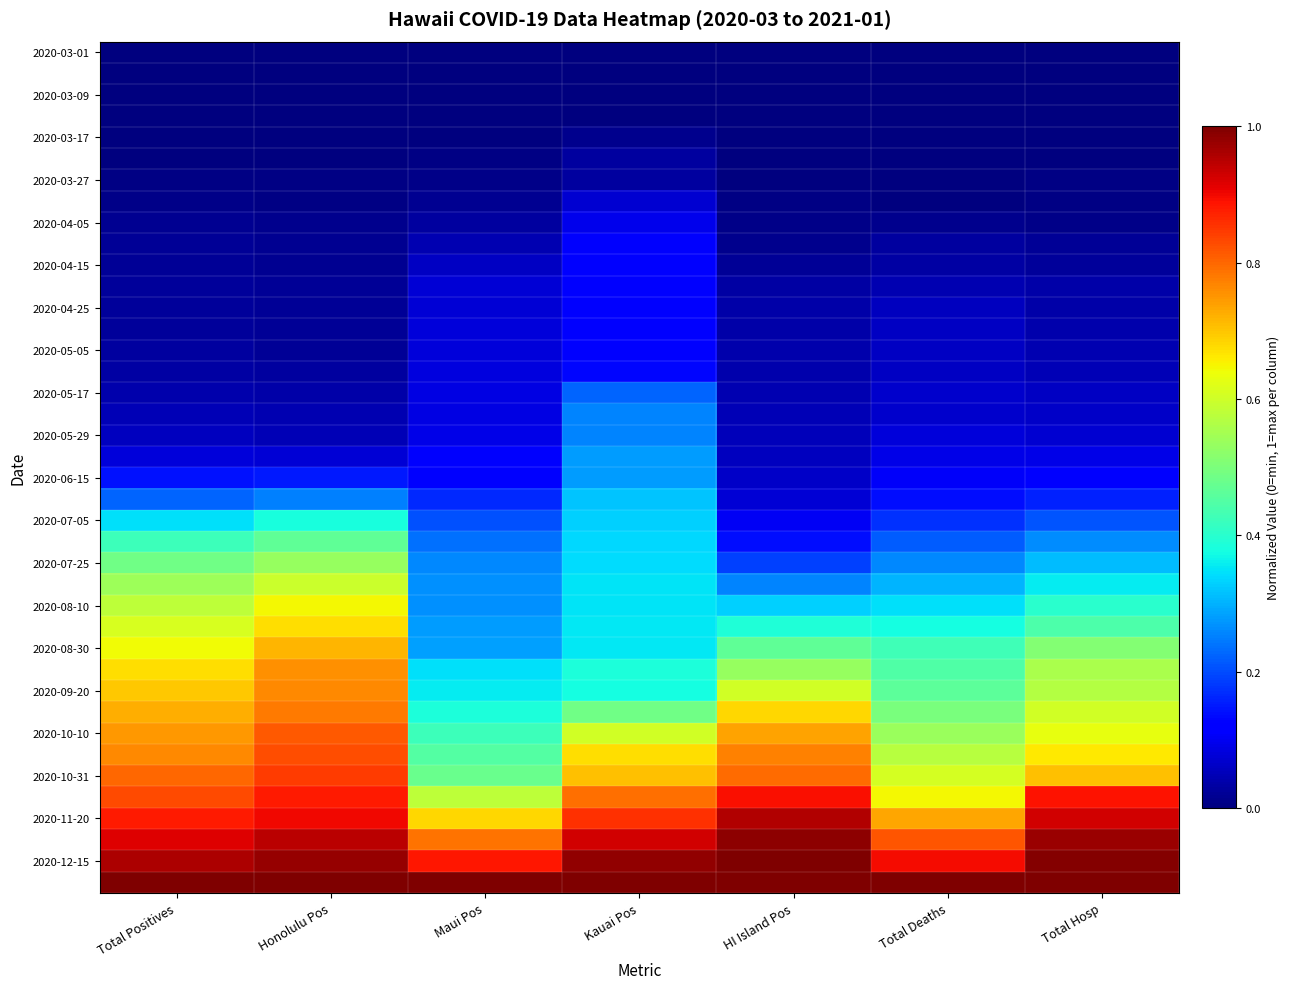

How many categories are shown in the chart?

7